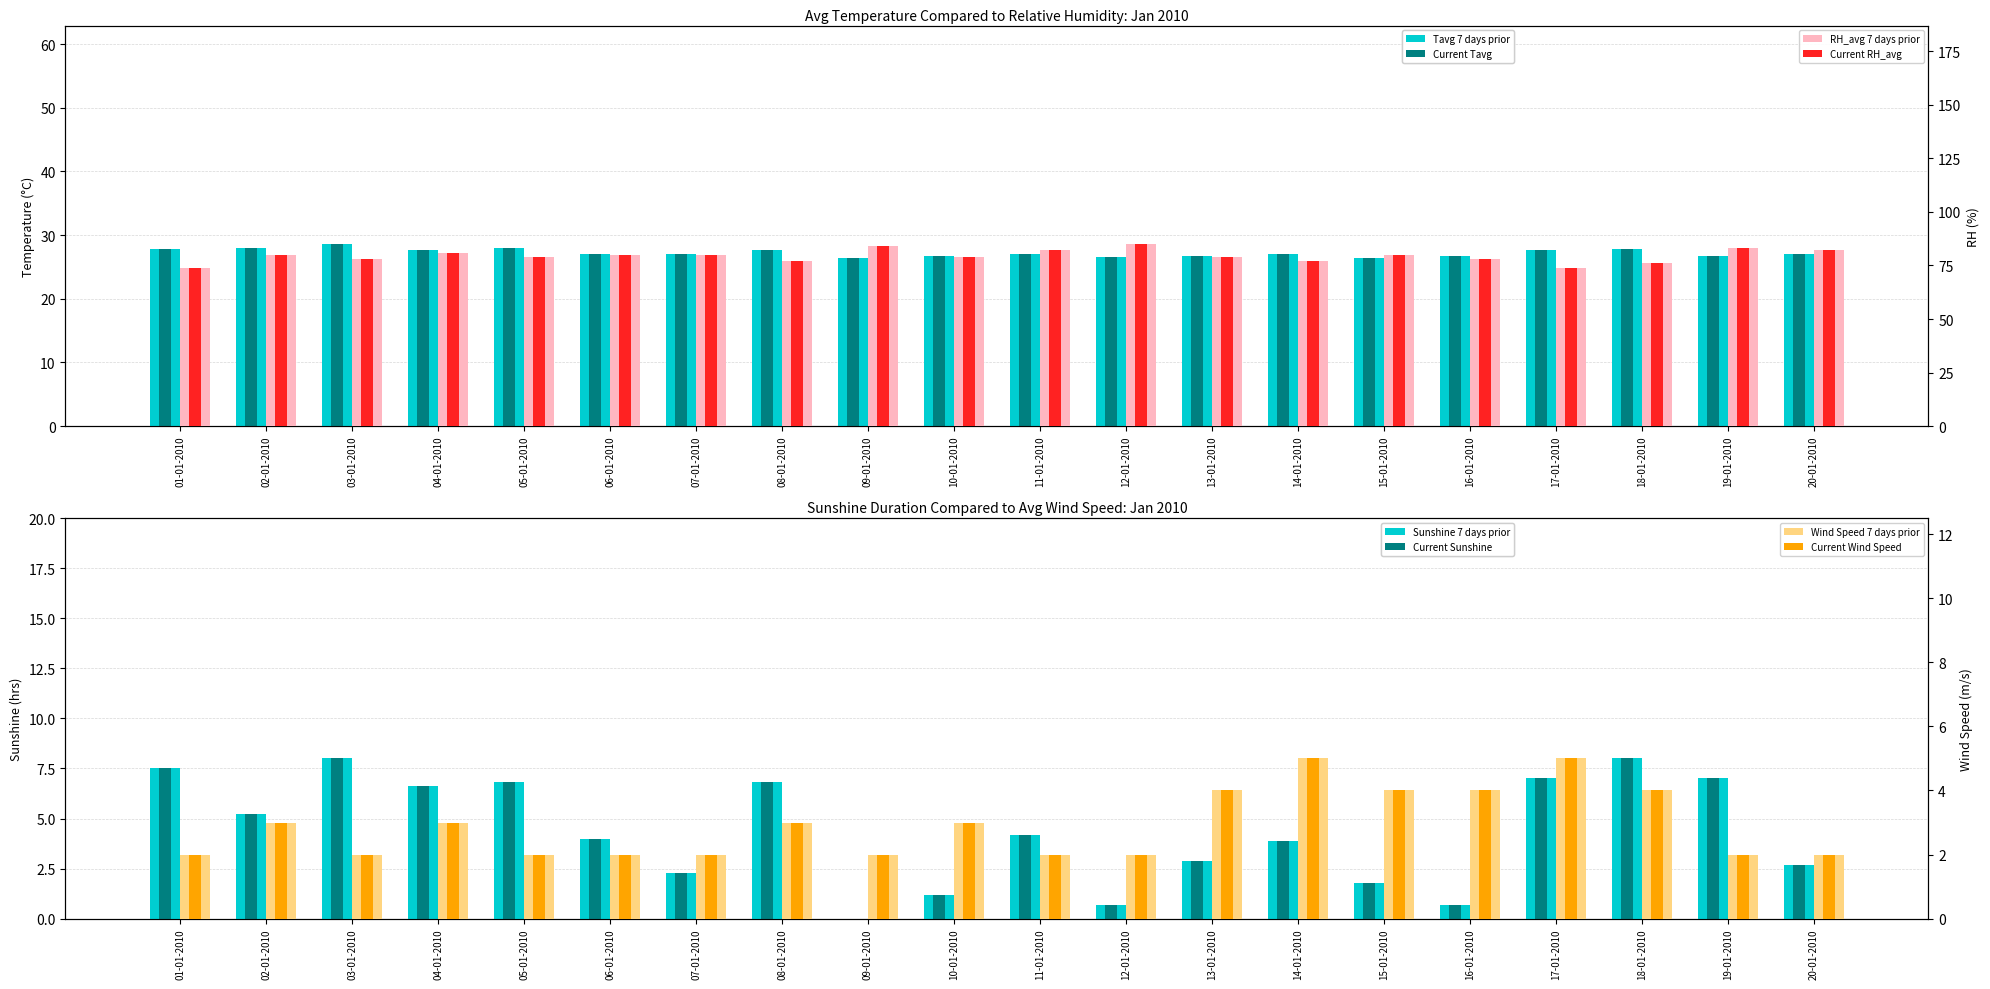

Is it true that Tavg (current) equals 14.5 at 13-01-2010?

False